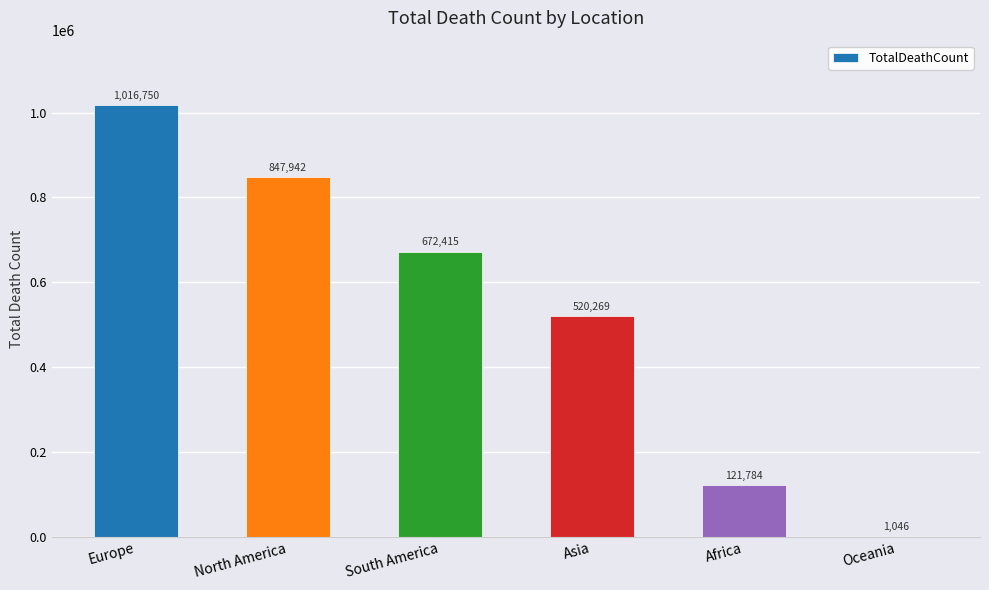

Are the bars horizontal?

No